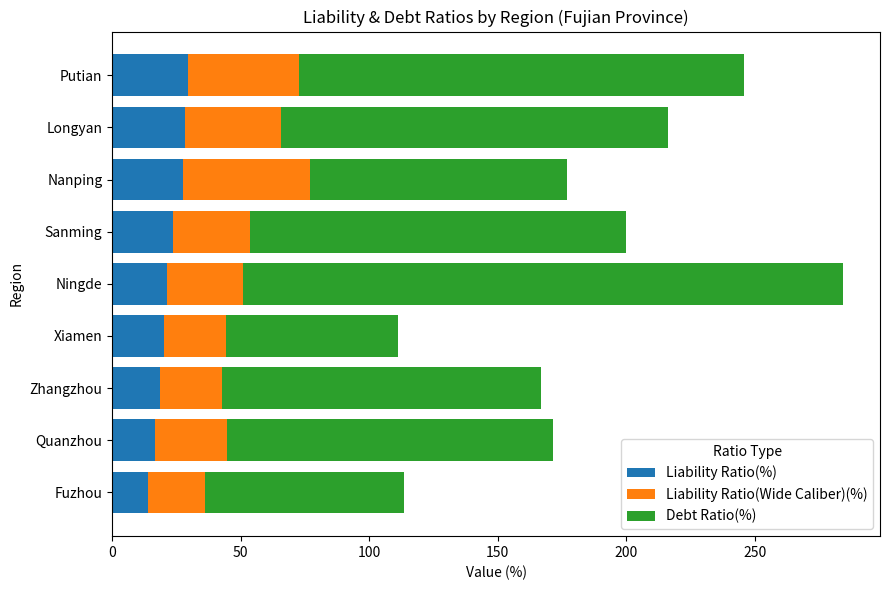

The value of Liability Ratio(%) at Sanming is 23.6. True or false?

True